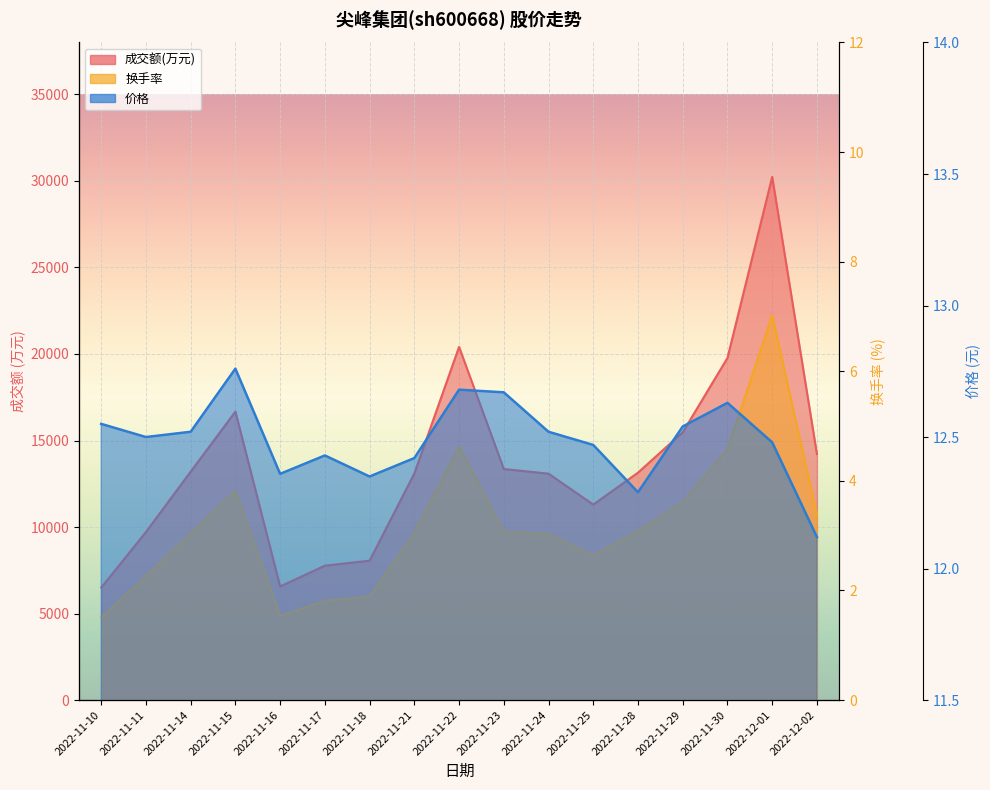

Is the value of 换手率 at 2022-11-10 greater than the value of 成交额(万元) at 2022-11-16?

No